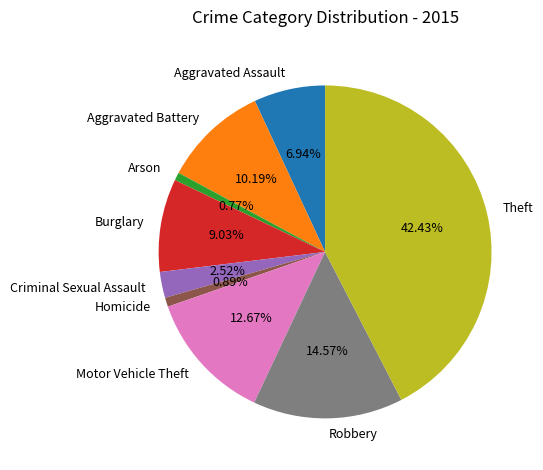

Is there any slice that represents more than half of the pie?

No